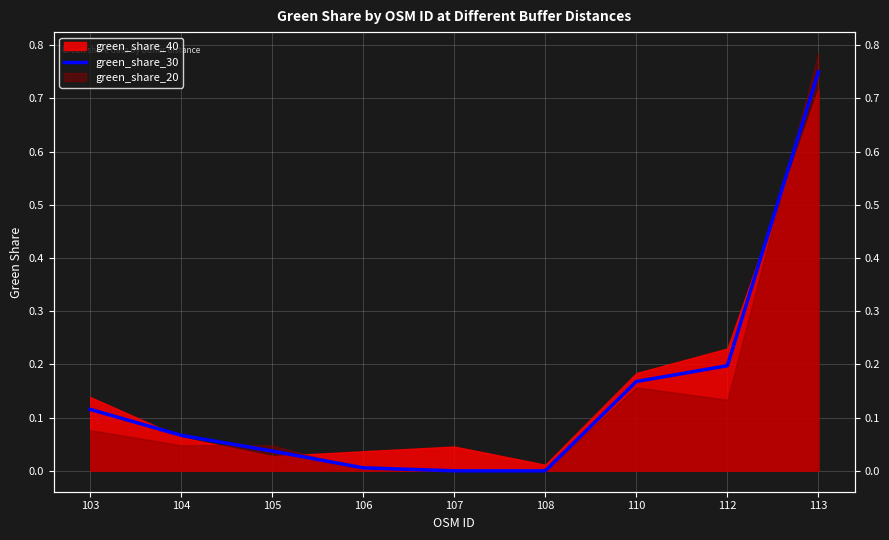

What is the change in value from 107 to 113?

+0.7